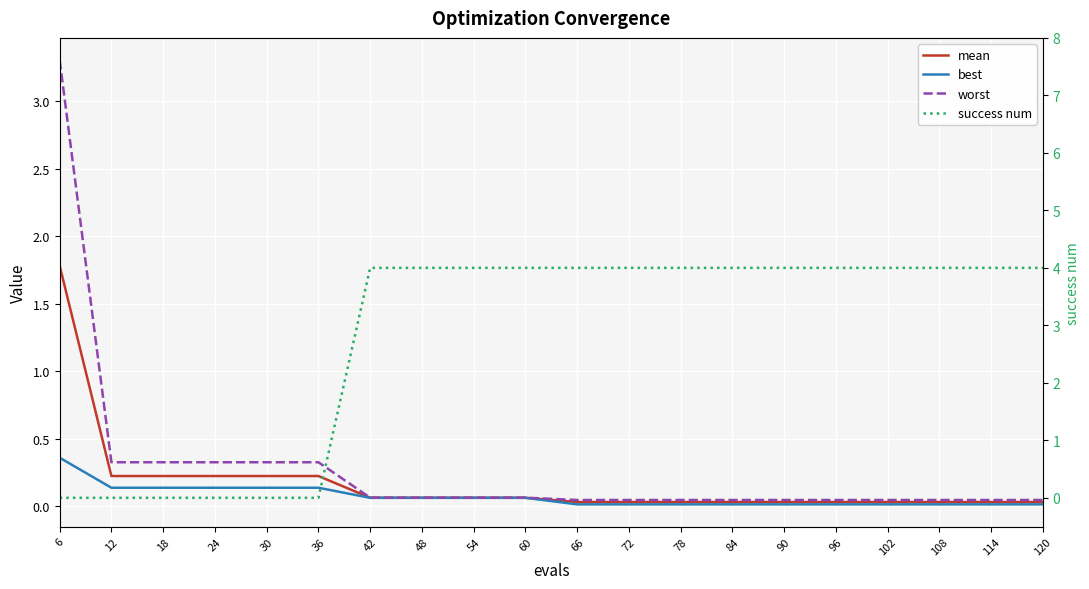

What are all the series names shown in the legend?

mean, best, worst, success num